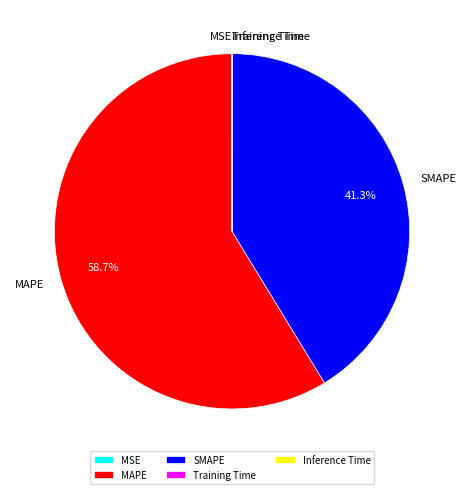

The SMAPE slice represents 41% of the pie. True or false?

True